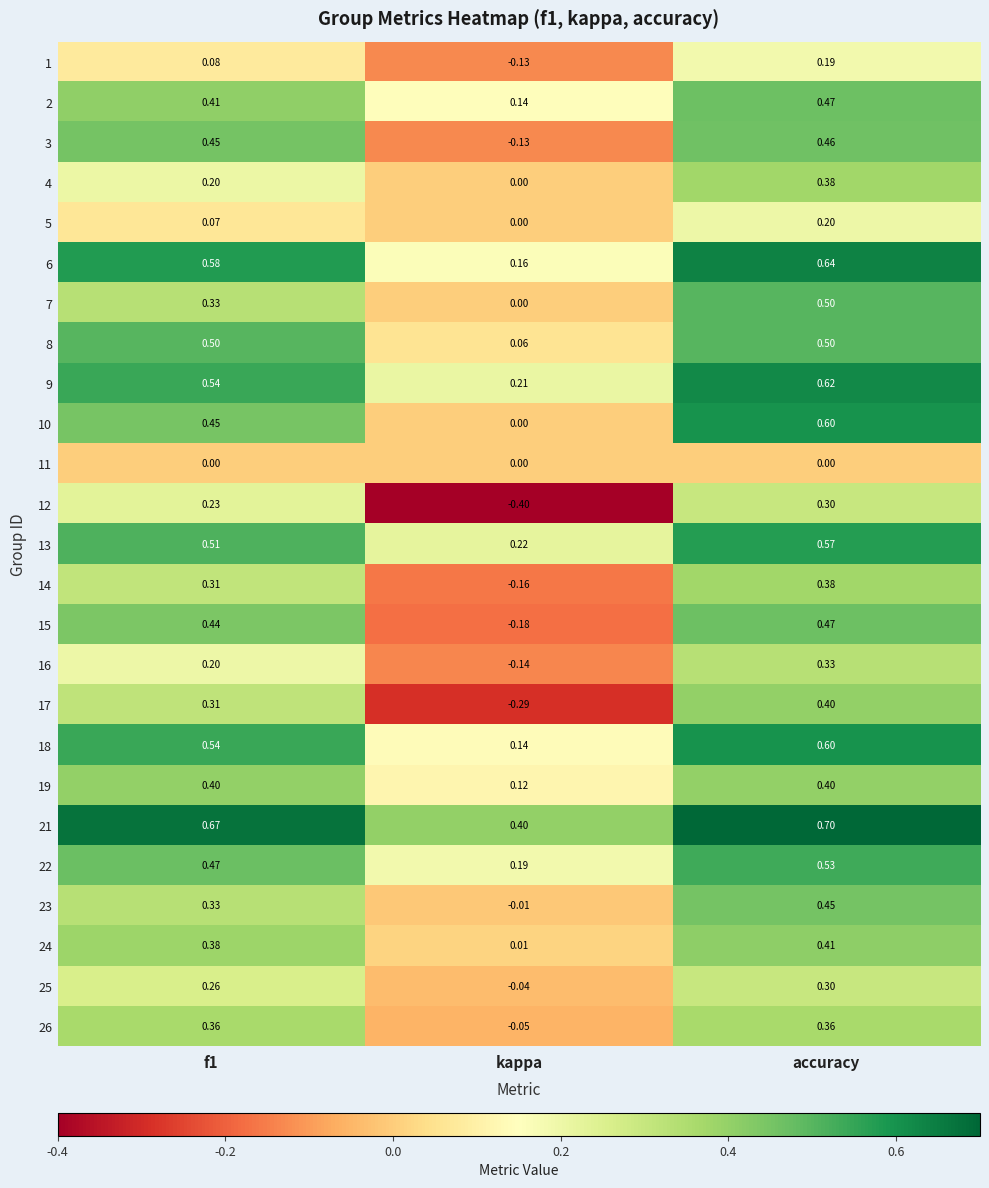

How many values in the 17 series exceed 0?

2